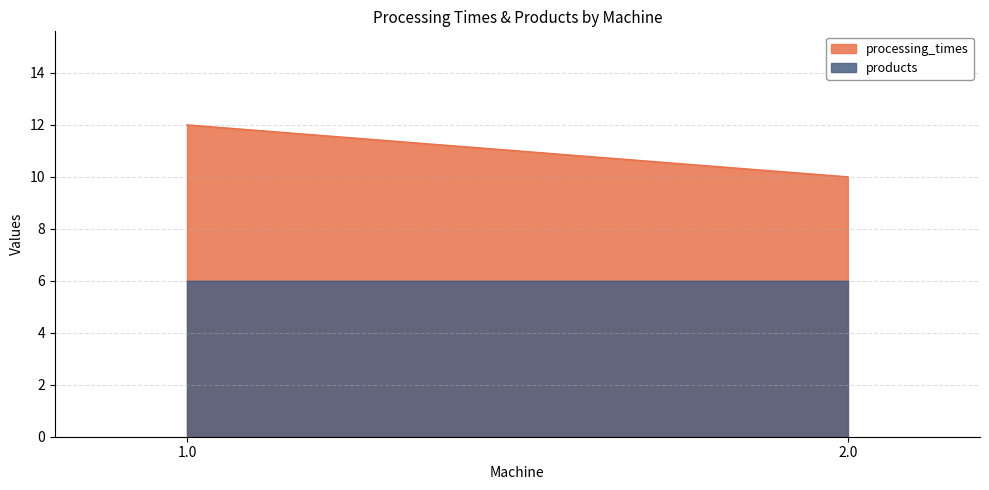

How many values in the processing_times series exceed 3?

2